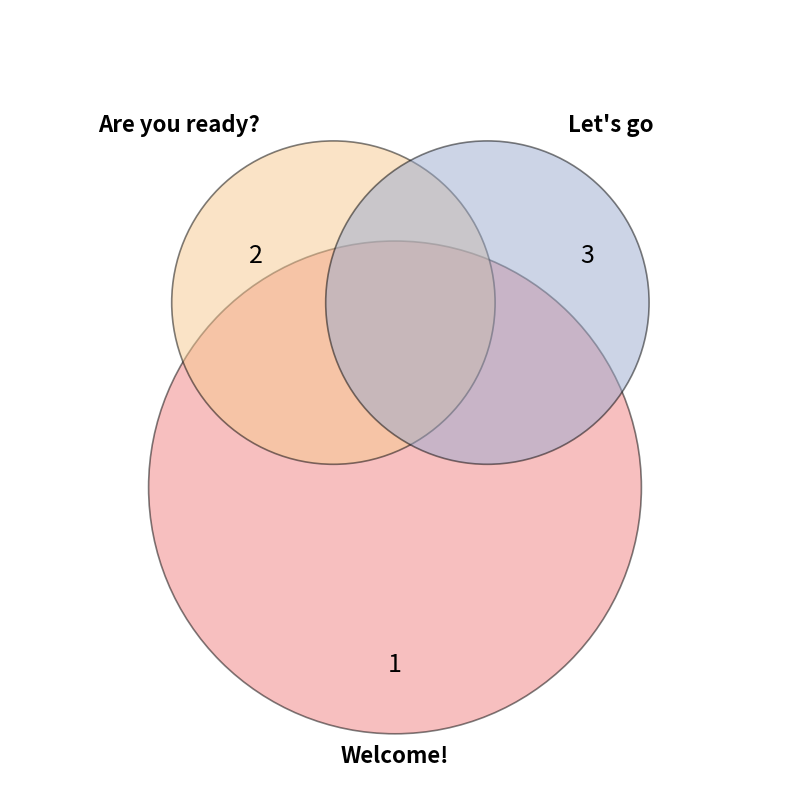

To the nearest percent, what is the difference between the Let's go and Are you ready? slice percentages?

17%